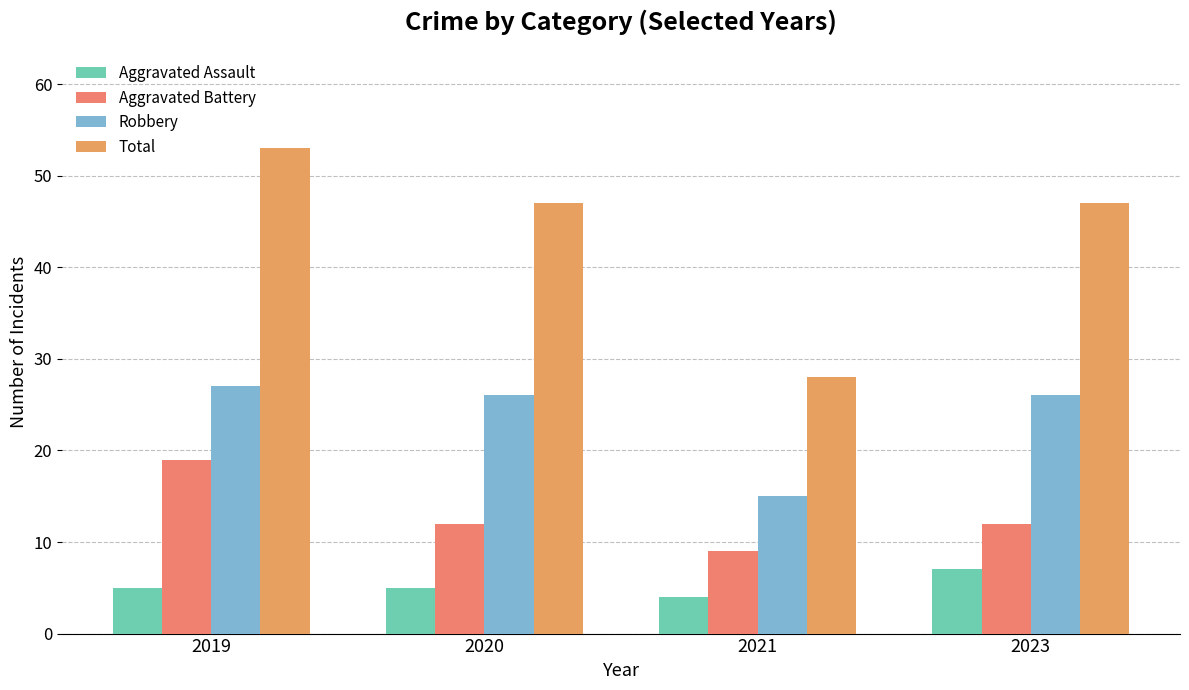

Does the chart contain any negative values?

No